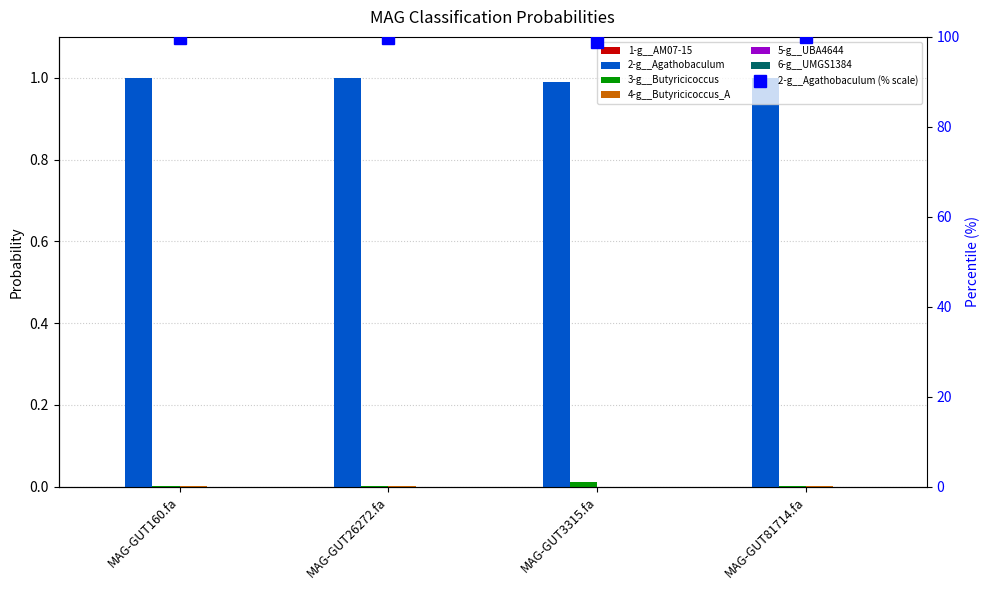

Which series has the largest range (max minus min)?

3-g__Butyricicoccus